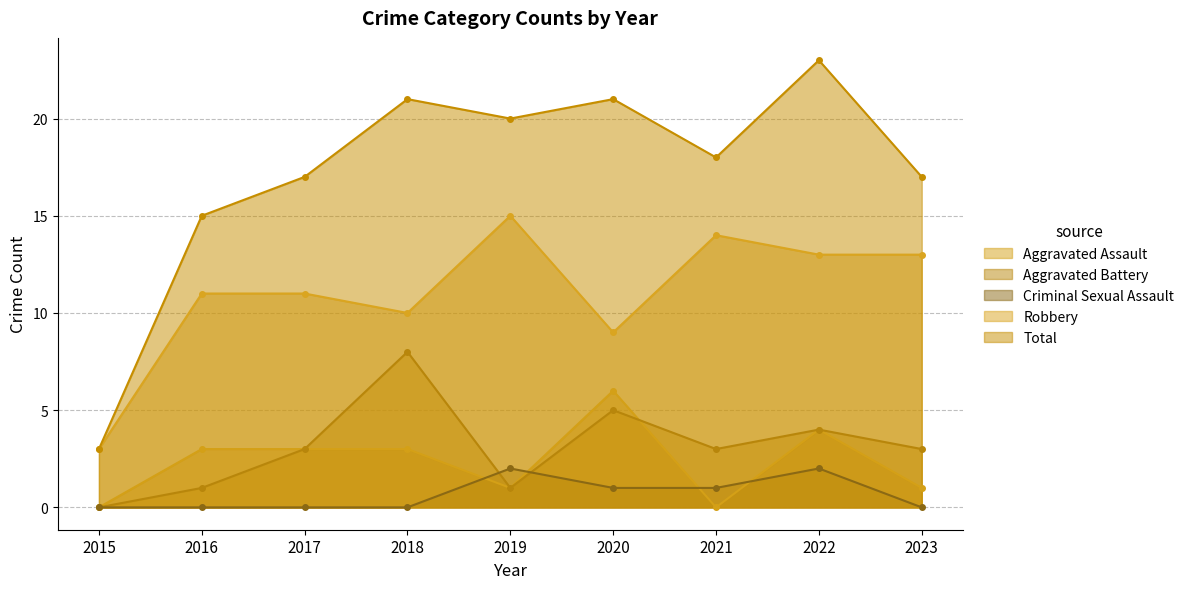

What is the difference between the Total values at 2020 and 2019?

1